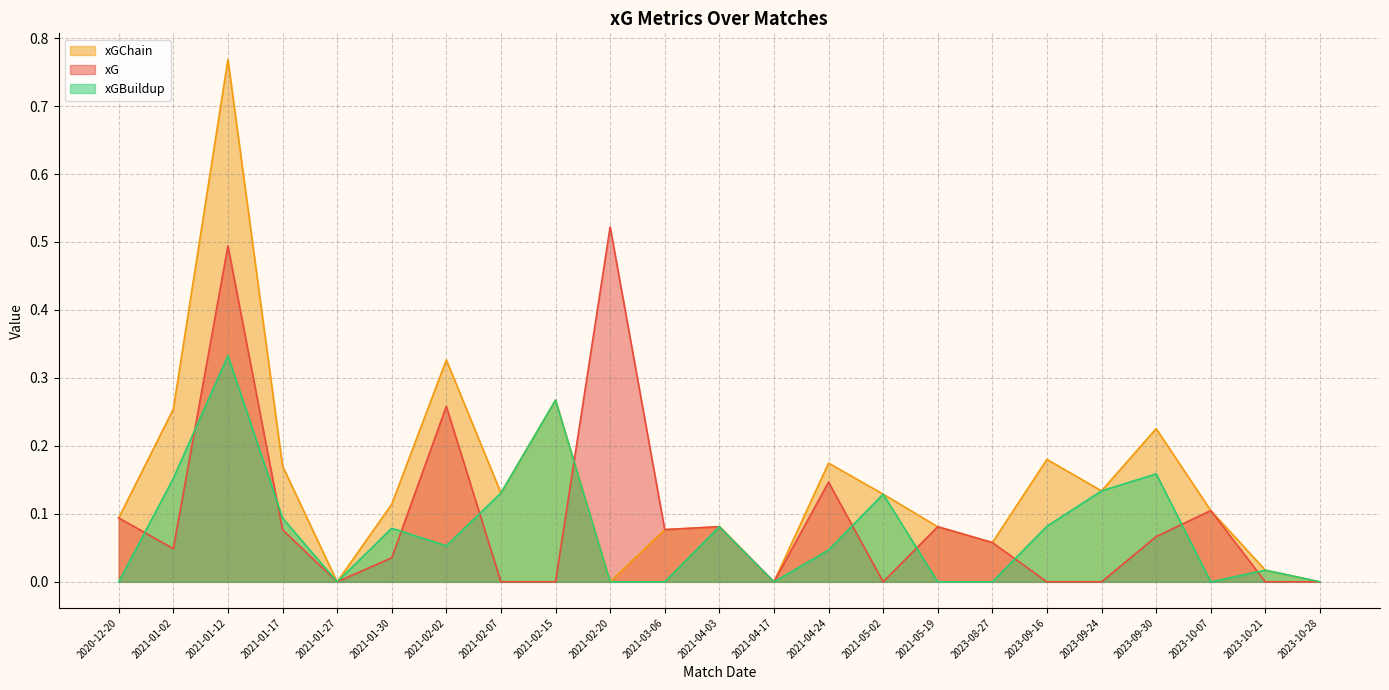

Rank the series by their average value, from highest to lowest.

xGChain, xG, xGBuildup